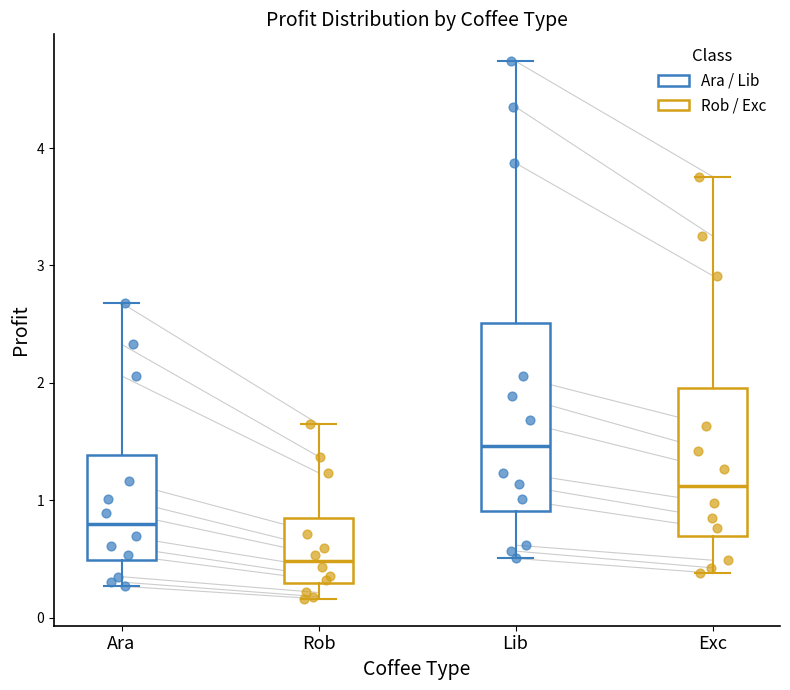

Reading left to right, transcribe this box plot: for each box, give where its median line is, the range the box spans, and where its two whiskers end, as read against the y-axis. The values are not printed on the chart, so give them approximately, as read against the axis.

Ara: median 0.8, box 0.5 to 1.4, whiskers 0.3 to 2.7
Rob: median 0.5, box 0.3 to 0.8, whiskers 0.2 to 1.6
Lib: median 1.5, box 0.9 to 2.5, whiskers 0.5 to 4.7
Exc: median 1.1, box 0.7 to 2.0, whiskers 0.4 to 3.8